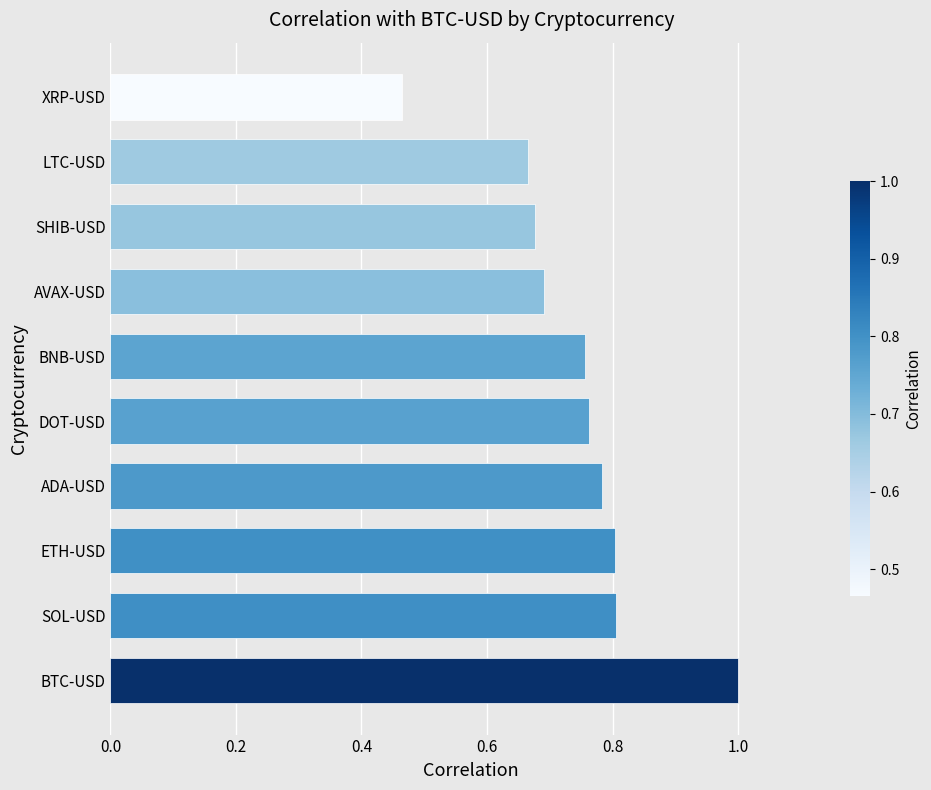

What is the sum of the values at BNB-USD and BTC-USD?

1.8